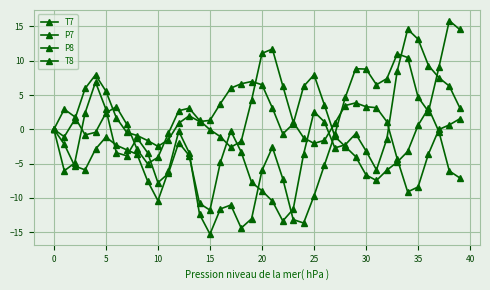

How many data points does each series have?

40